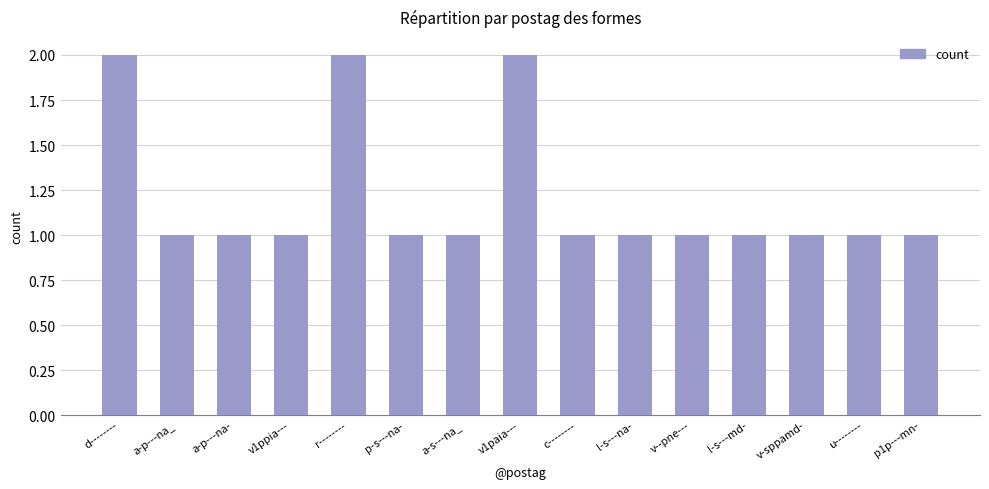

The value at a-s---na_ is 2. True or false?

False